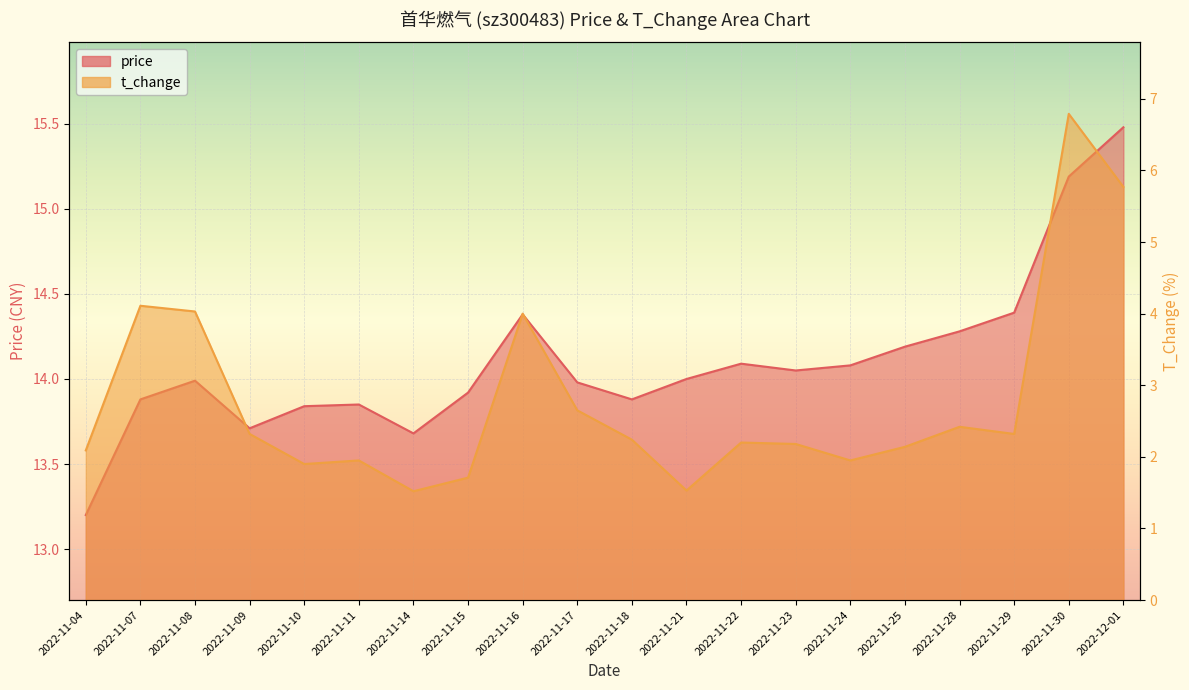

How many interior local peaks does the price series have?

4